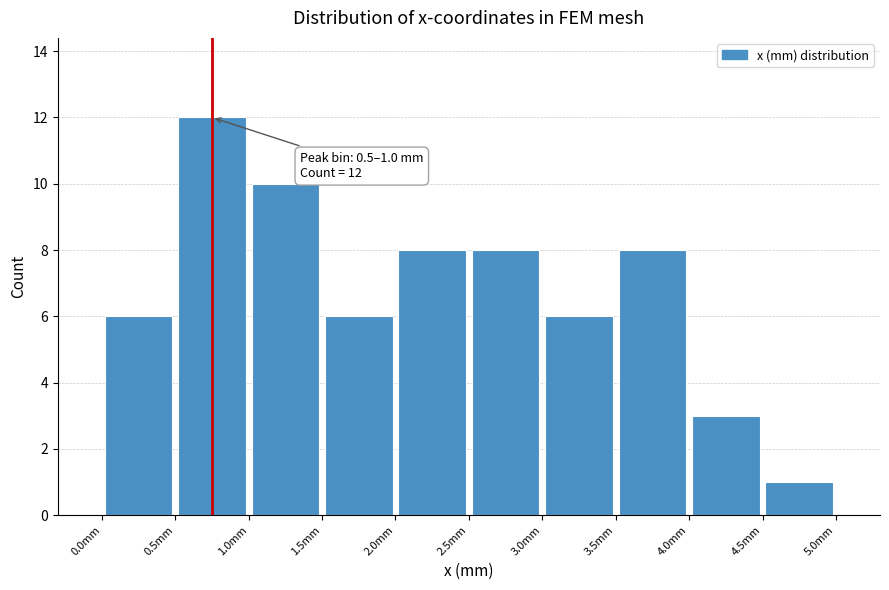

Over which range of the x-axis is the bar tallest?

0.5 to 1.0